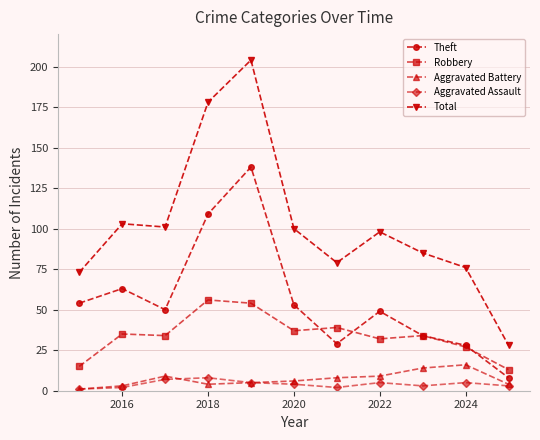

True or false: Theft has more than 1 points higher than both neighbors.

True